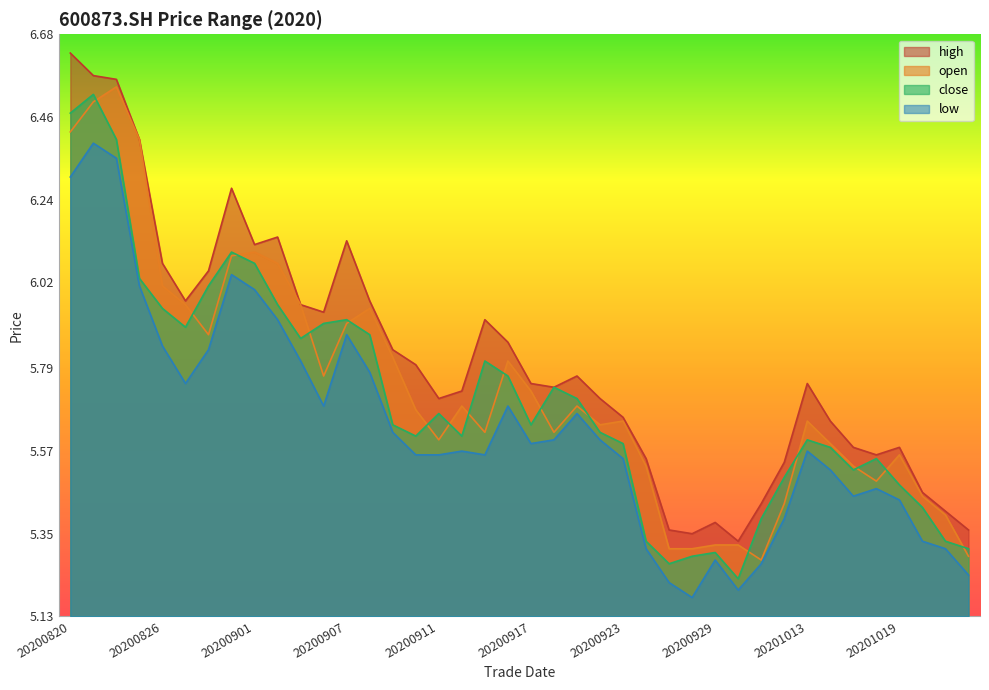

Between 20200929 and 20200922, which is larger?

20200922